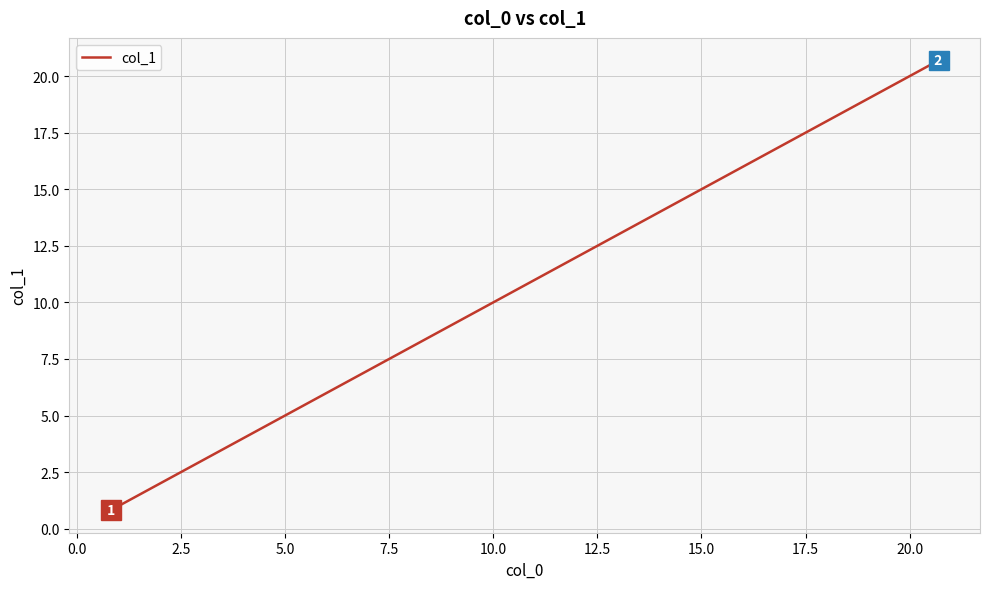

What is the minimum value shown in the chart?

0.8